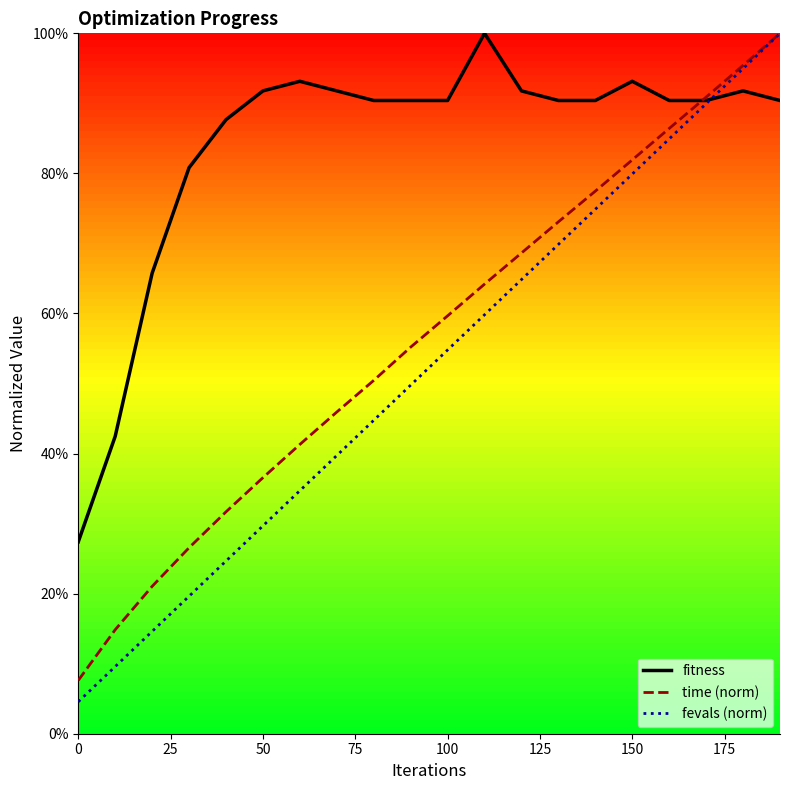

Which series has the largest range (max minus min)?

fevals (norm)